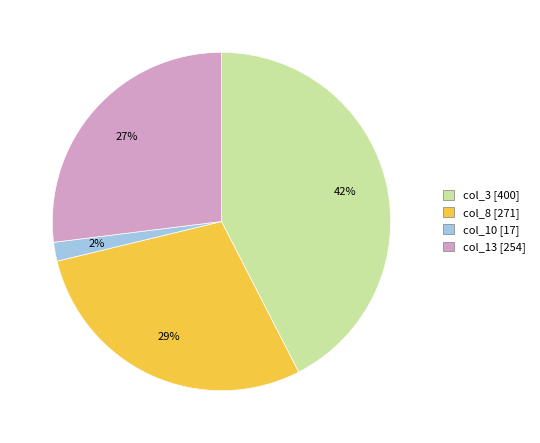

To the nearest percent, what is the combined percentage of col_10 [17] and col_3 [400]?

44%